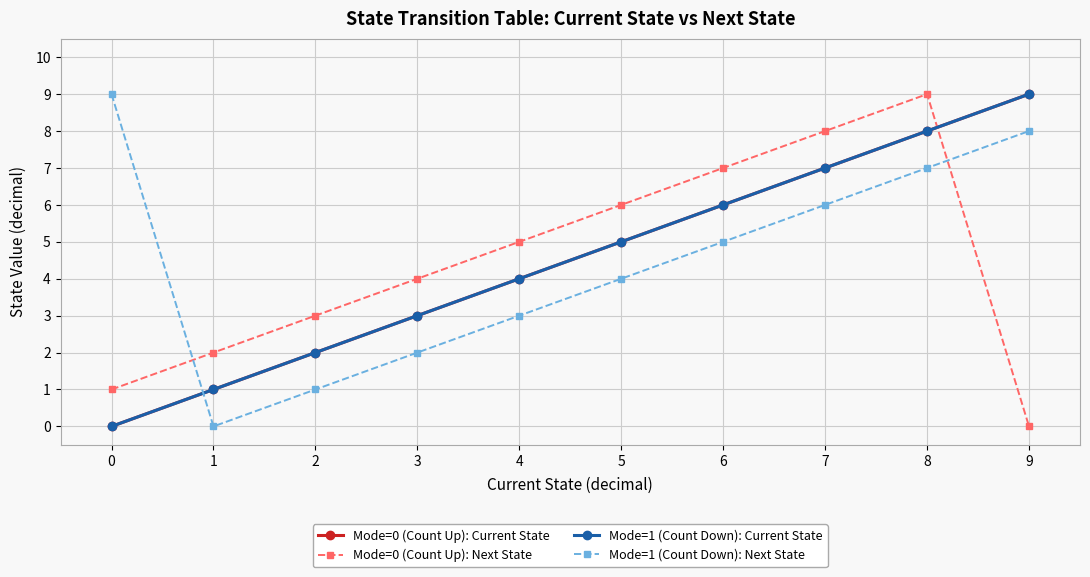

Does the chart have visible grid lines?

Yes